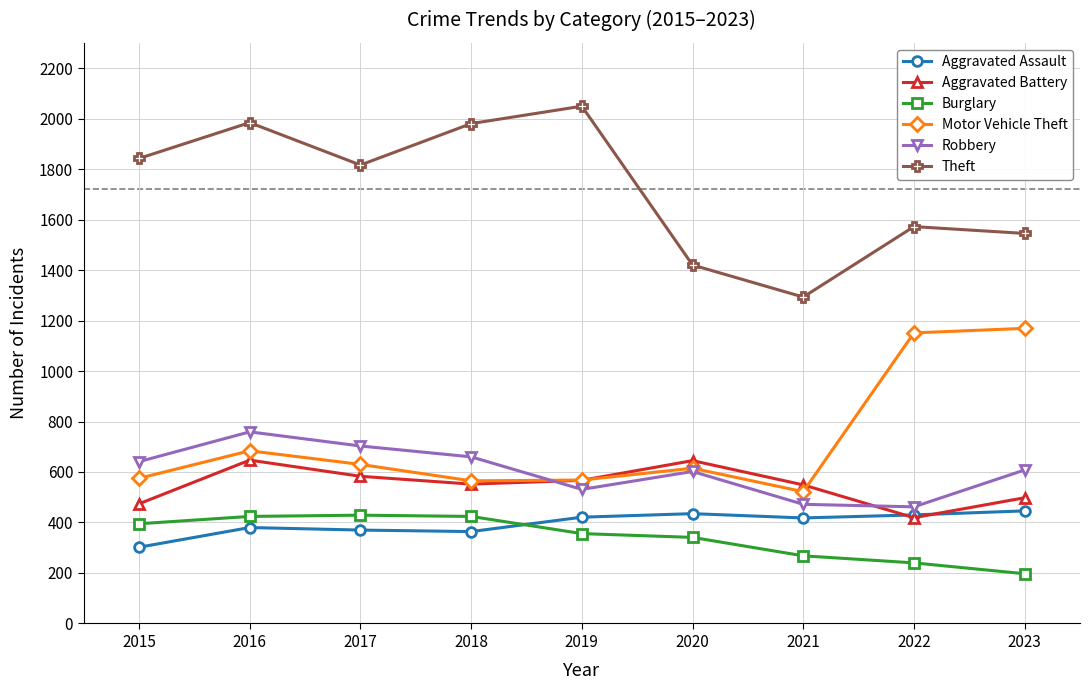

How many data points does each series have?

9